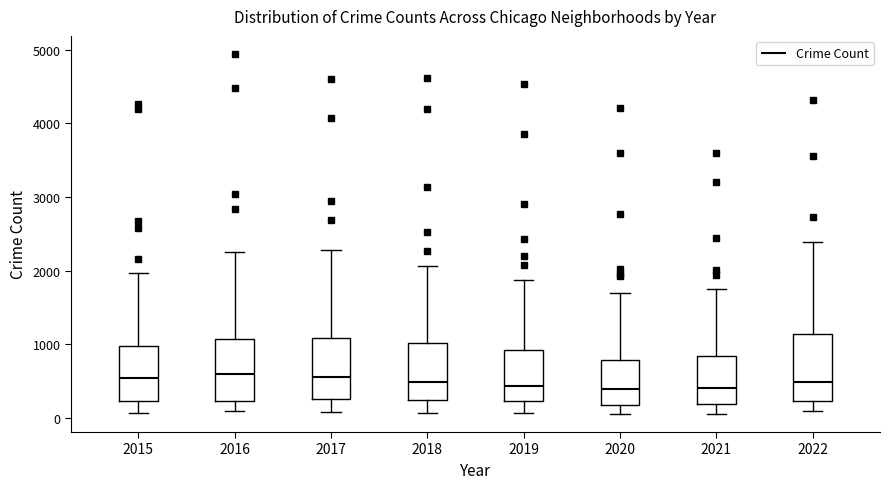

Reading left to right, transcribe this box plot: for each box, give where its median line is, the range the box spans, and where its two whiskers end, as read against the y-axis. The values are not printed on the chart, so give them approximately, as read against the axis.

2015: median 500, box 200 to 1000, whiskers 100 to 2000
2016: median 600, box 200 to 1100, whiskers 100 to 2300
2017: median 600, box 300 to 1100, whiskers 100 to 2300
2018: median 500, box 200 to 1000, whiskers 100 to 2100
2019: median 400, box 200 to 900, whiskers 100 to 1900
2020: median 400, box 200 to 800, whiskers 100 to 1700
2021: median 400, box 200 to 800, whiskers 100 to 1800
2022: median 500, box 200 to 1100, whiskers 100 to 2400